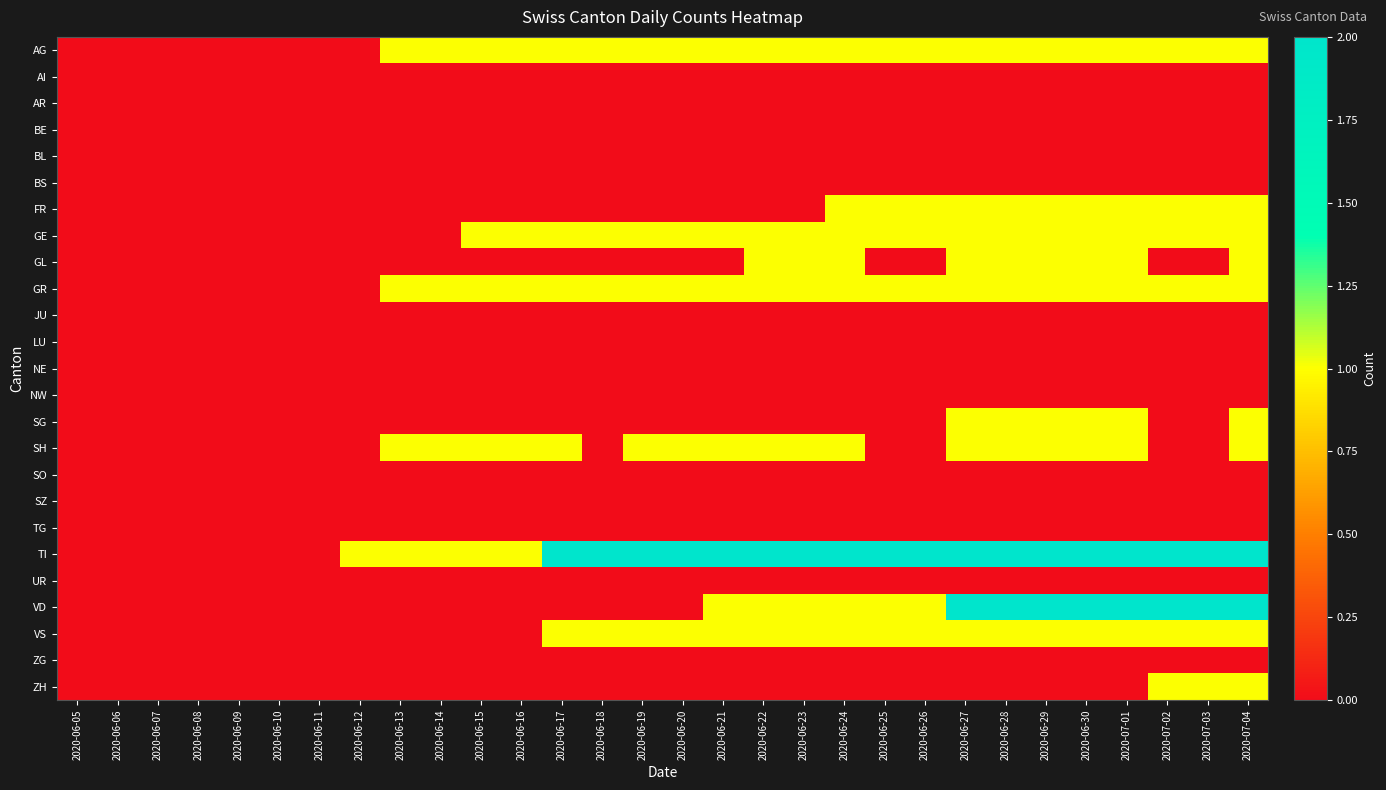

How many series are shown in this chart?

25